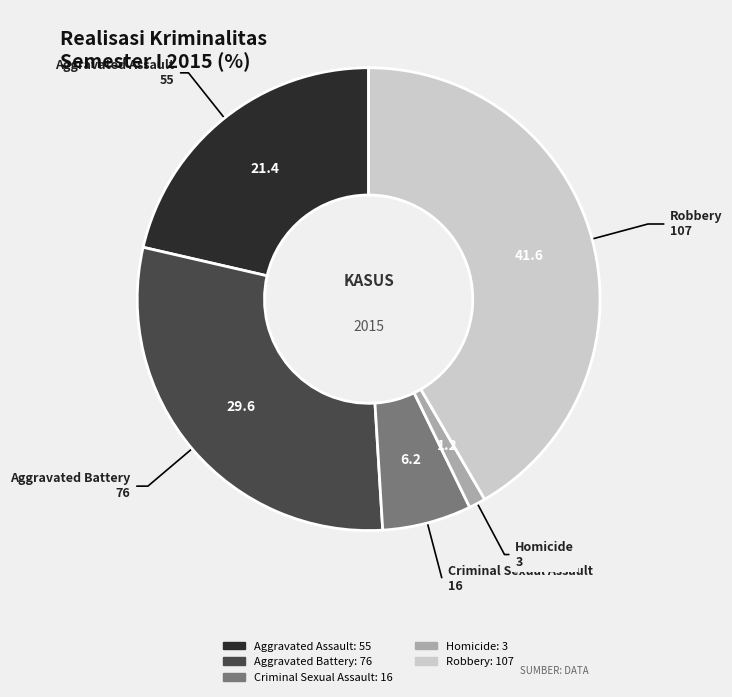

Do Aggravated Battery and Aggravated Assault together represent more than half of the pie?

Yes